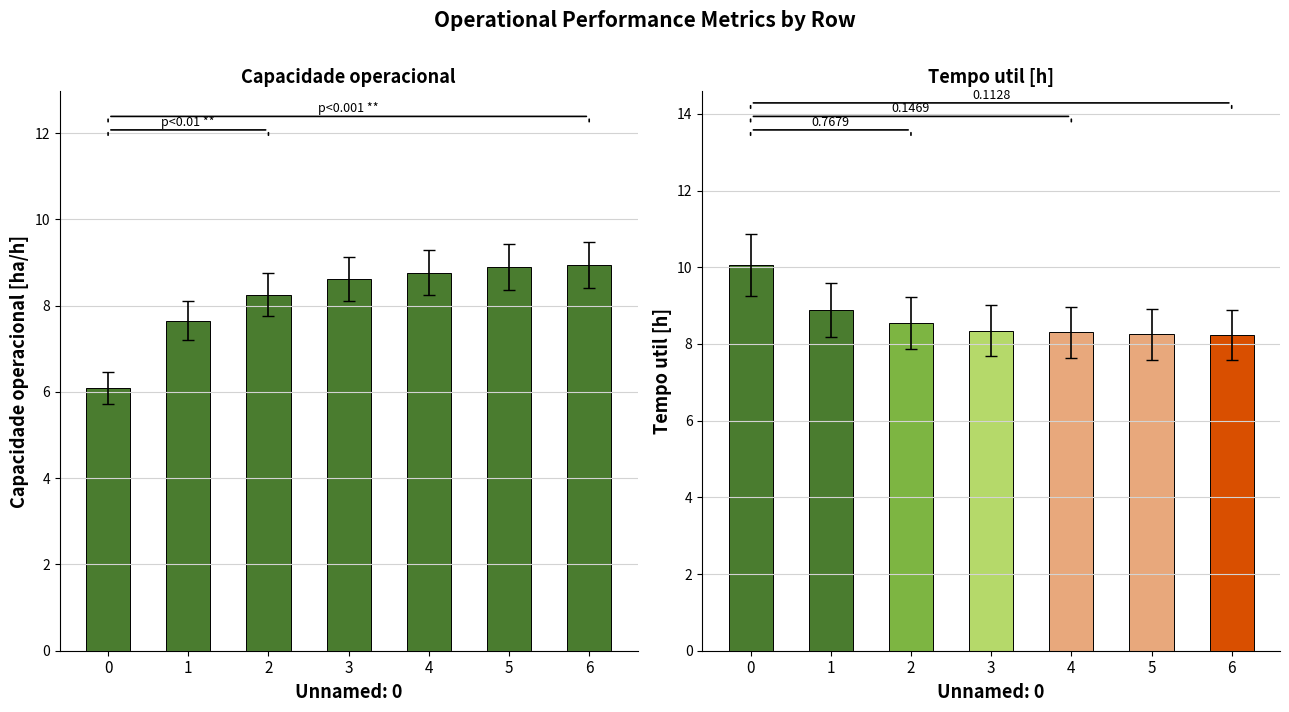

Is it true that the value at 0 is 6.1?

True